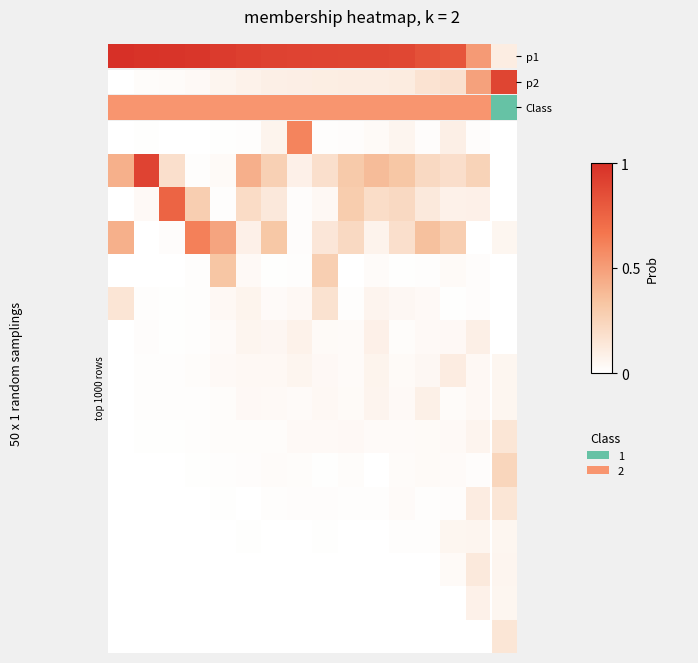

Count the number of categories in the chart.

16